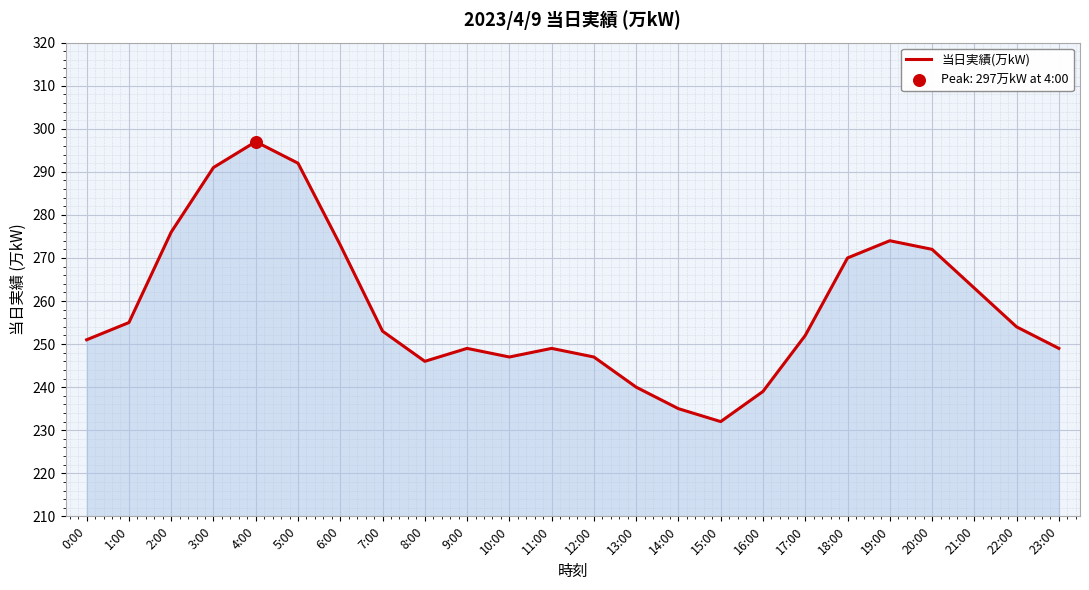

What is the change in value from 7:00 to 20:00?

+19